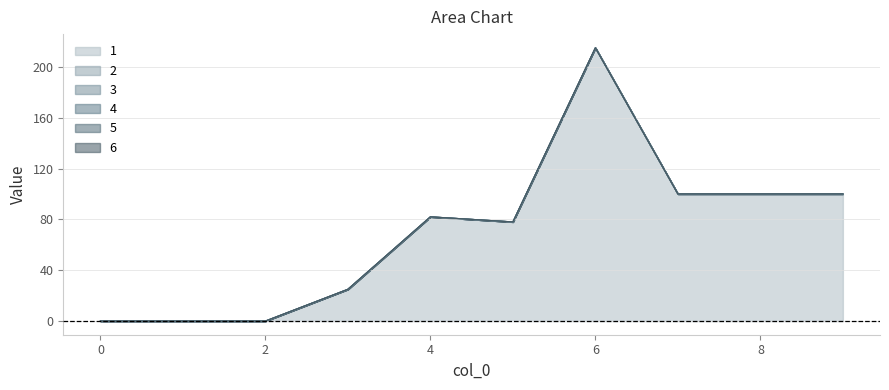

Reading right to left, extract all data points from this chart.

1: 9=100	8=100	7=100	6=215	5=78	4=82	3=25	2=0	1=0	0=0
2: 9=0	8=0	7=0	6=0	5=0	4=0	3=0	2=0	1=0	0=0
3: 9=0	8=0	7=0	6=0	5=0	4=0	3=0	2=0	1=0	0=0
4: 9=0	8=0	7=0	6=0	5=0	4=0	3=0	2=0	1=0	0=0
5: 9=0	8=0	7=0	6=0	5=0	4=0	3=0	2=0	1=0	0=0
6: 9=0	8=0	7=0	6=0	5=0	4=0	3=0	2=0	1=0	0=0